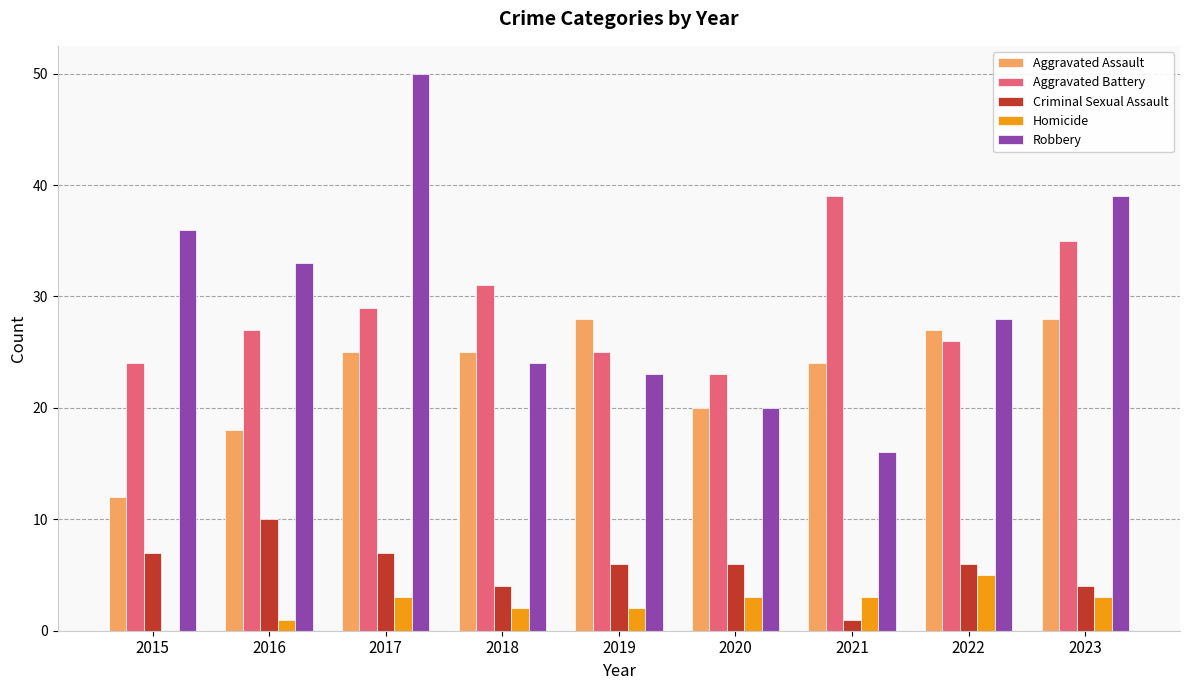

At which category is the sum across all series the highest?

2017